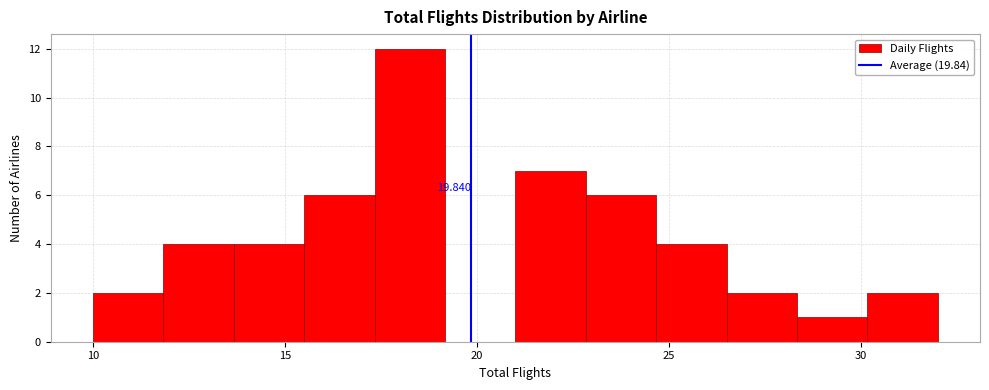

Read against the x-axis, roughly where is the centre of the tallest bar?

18.5